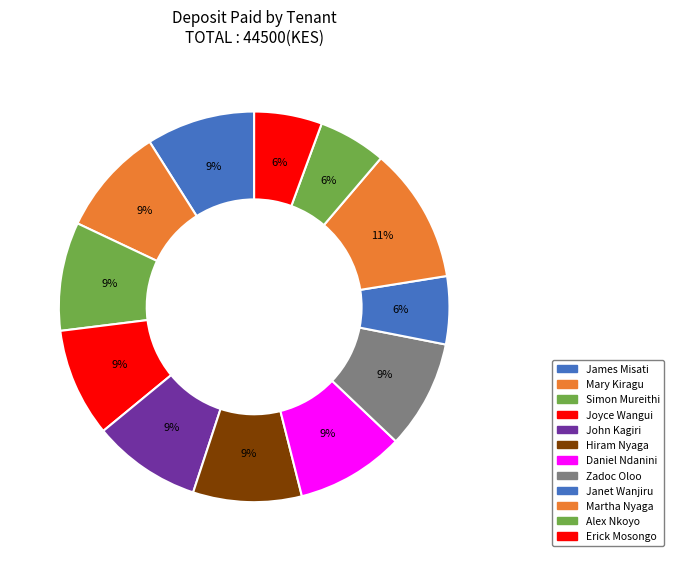

Count the number of slices in the pie.

12